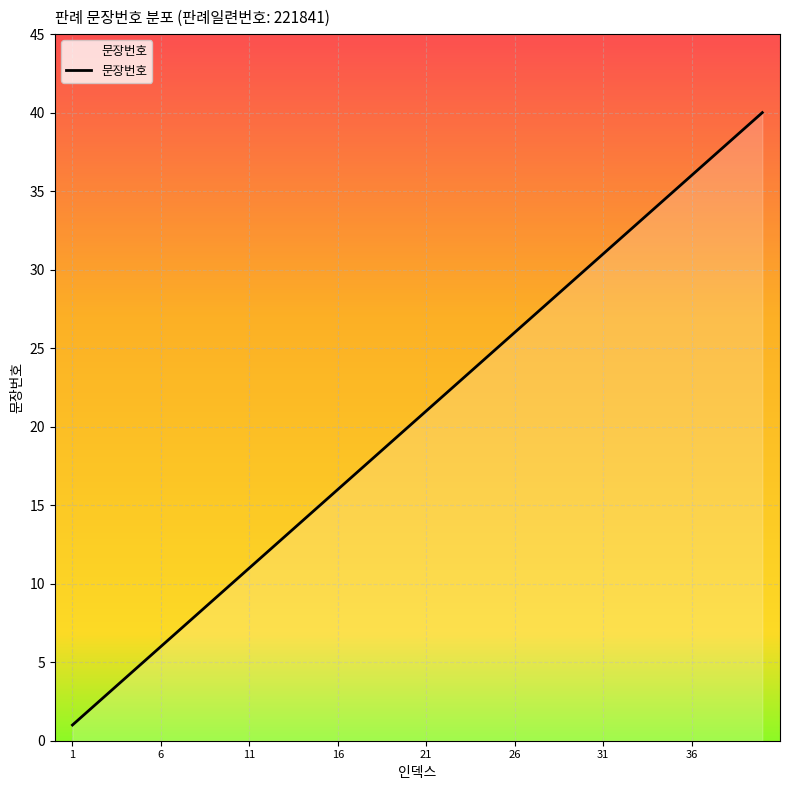

What is the greatest value displayed?

40